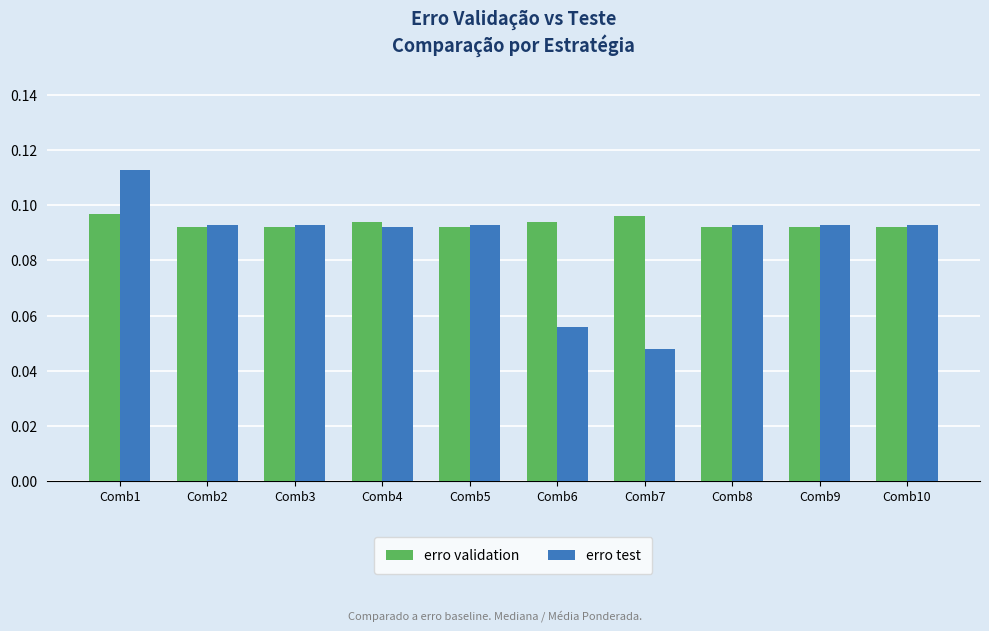

Which series has the largest total across all categories?

erro validation